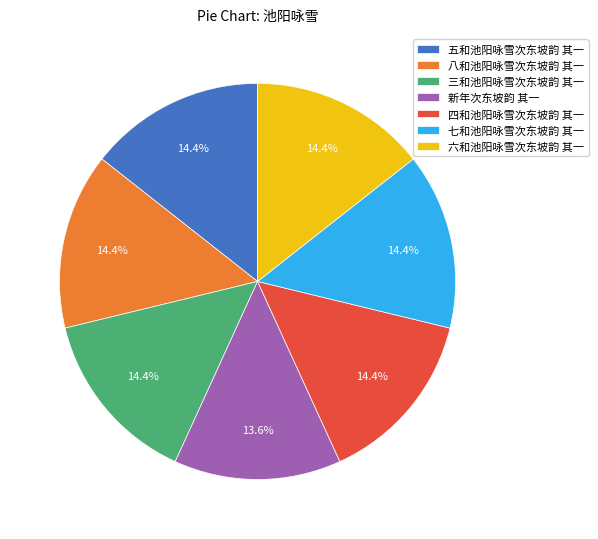

What is the smallest slice in the pie chart?

新年次东坡韵 其一